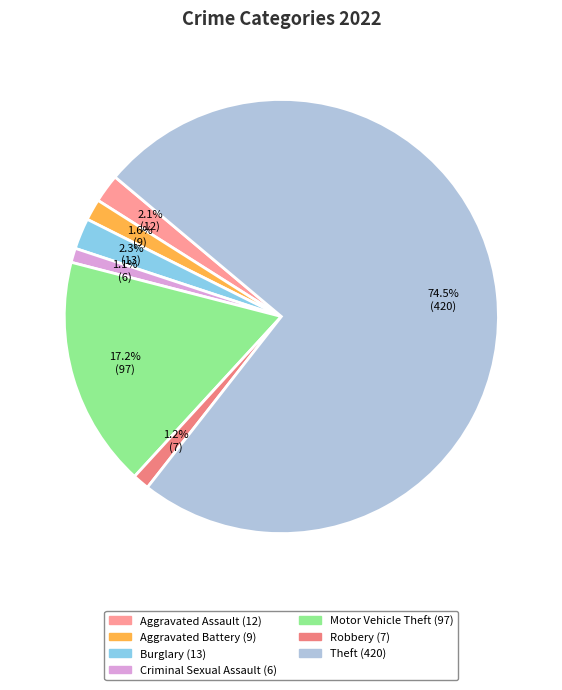

What is the smallest slice in the pie chart?

Criminal Sexual Assault